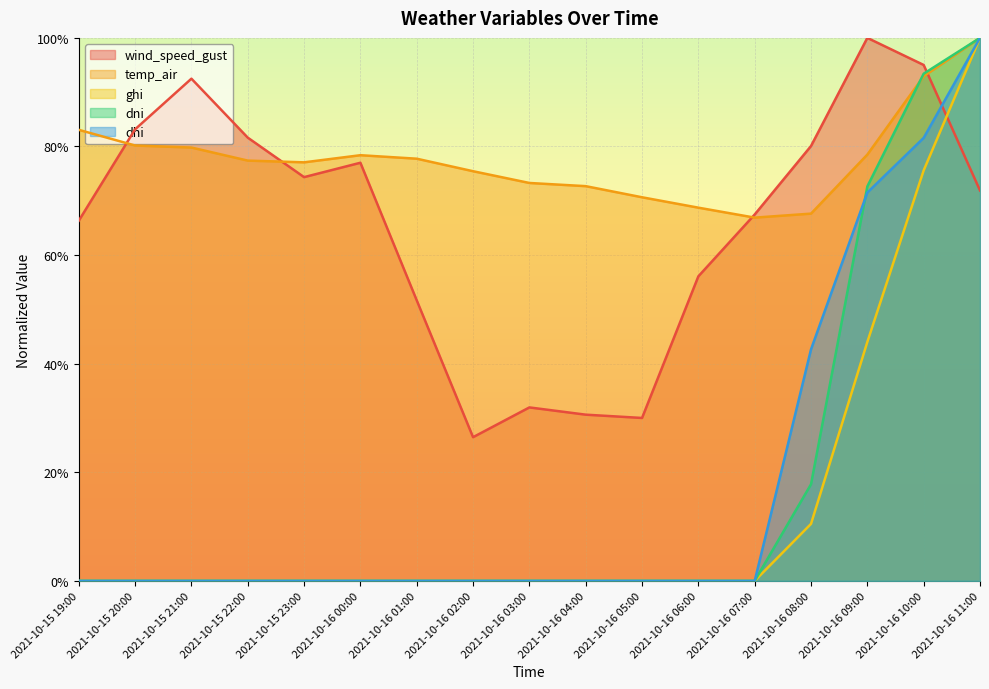

Reading right to left, transcribe all the data shown in this chart.

wind_speed_gust: 0.7	1.0	1.0	0.8	0.7	0.6	0.3	0.3	0.3	0.3	0.5	0.8	0.7	0.8	0.9	0.8	0.7
temp_air: 1.0	0.9	0.8	0.7	0.7	0.7	0.7	0.7	0.7	0.8	0.8	0.8	0.8	0.8	0.8	0.8	0.8
ghi: 1.0	0.8	0.4	0.1	0.0	0.0	0.0	0.0	0.0	0.0	0.0	0.0	0.0	0.0	0.0	0.0	0.0
dni: 1.0	0.9	0.7	0.2	0.0	0.0	0.0	0.0	0.0	0.0	0.0	0.0	0.0	0.0	0.0	0.0	0.0
dhi: 1.0	0.8	0.7	0.4	0.0	0.0	0.0	0.0	0.0	0.0	0.0	0.0	0.0	0.0	0.0	0.0	0.0